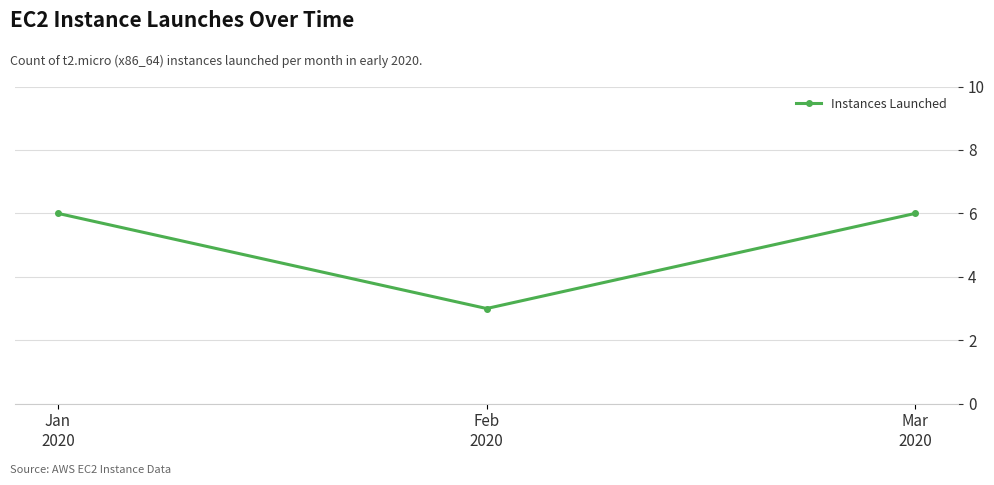

Reading left to right, what are all the values shown in this chart?

6	3	6